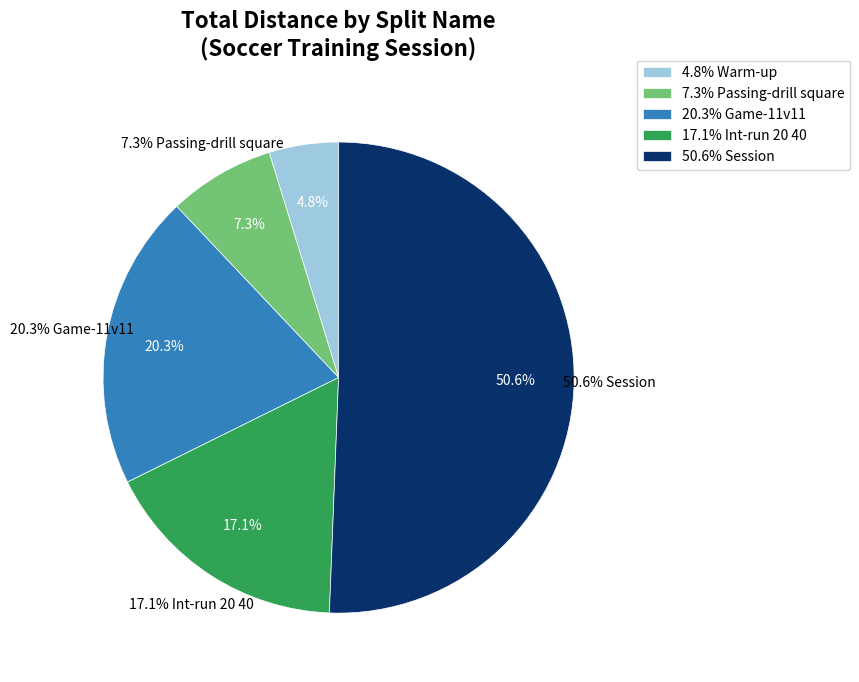

True or false: Game-11v11 accounts for 6% of the total.

False